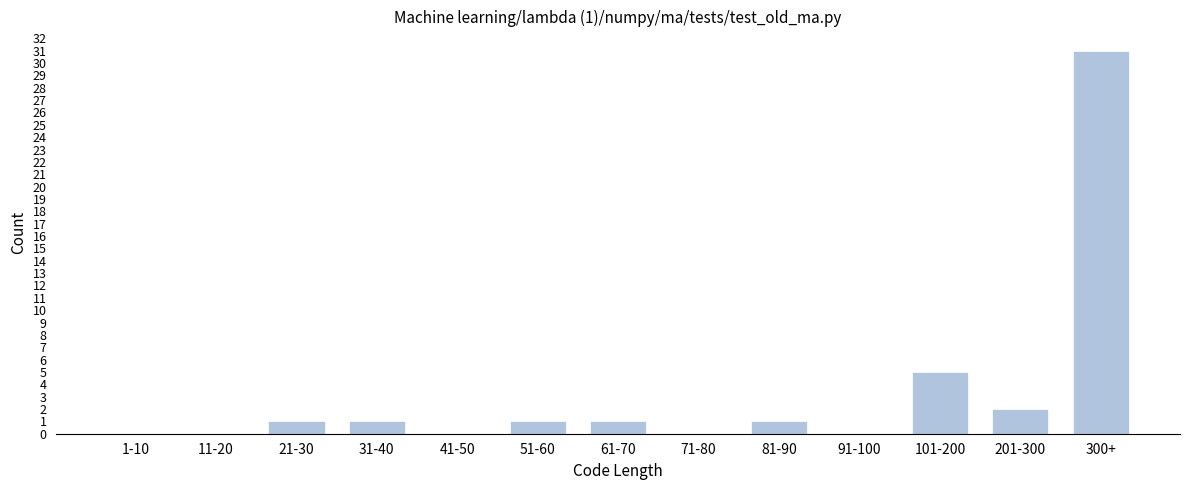

Reading left to right, extract all data points from this chart.

1-10=0	11-20=0	21-30=1	31-40=1	41-50=0	51-60=1	61-70=1	71-80=0	81-90=1	91-100=0	101-200=5	201-300=2	300+=31